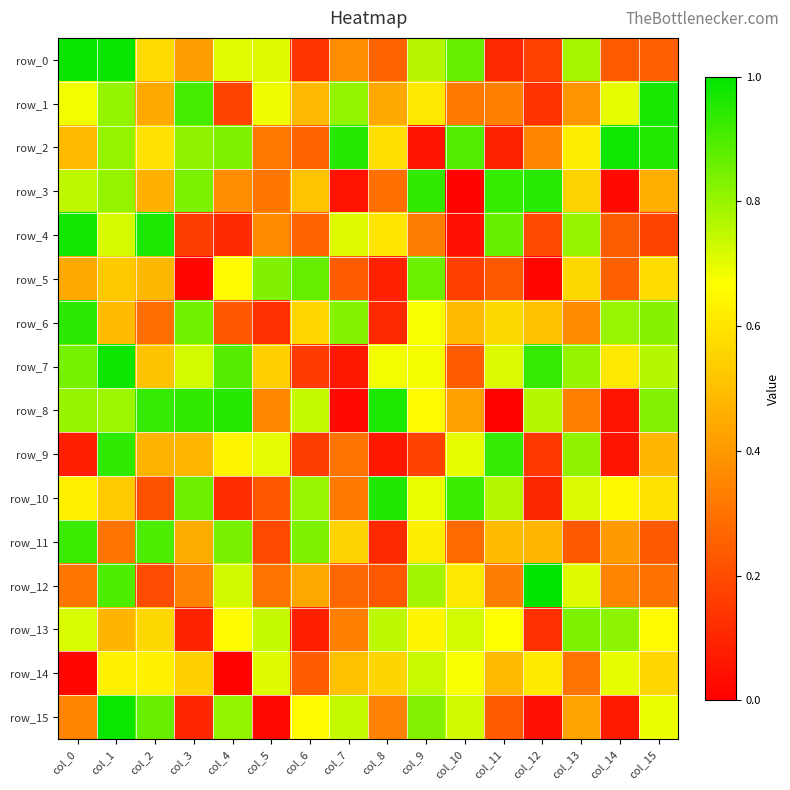

What is the difference between the second highest and second lowest values in the row_11 series?

0.7